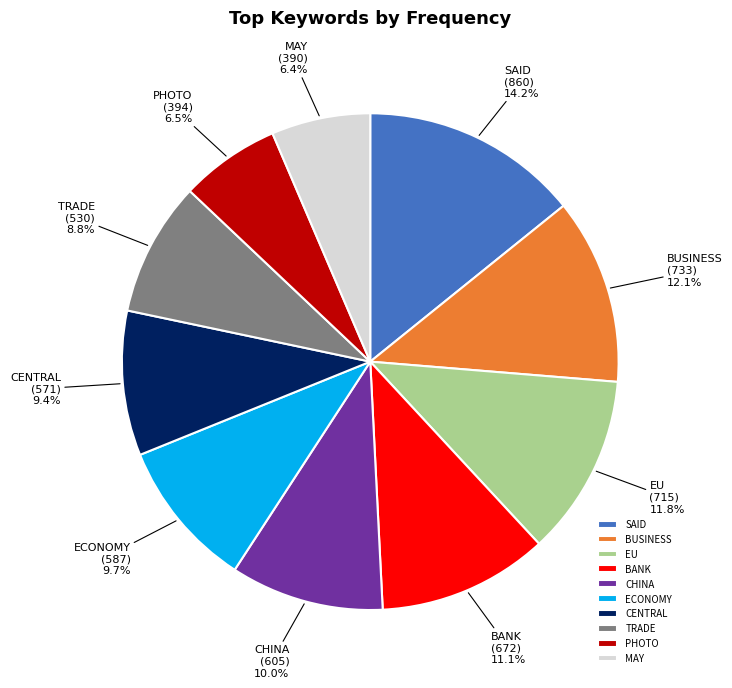

Is there any slice that represents more than half of the pie?

No